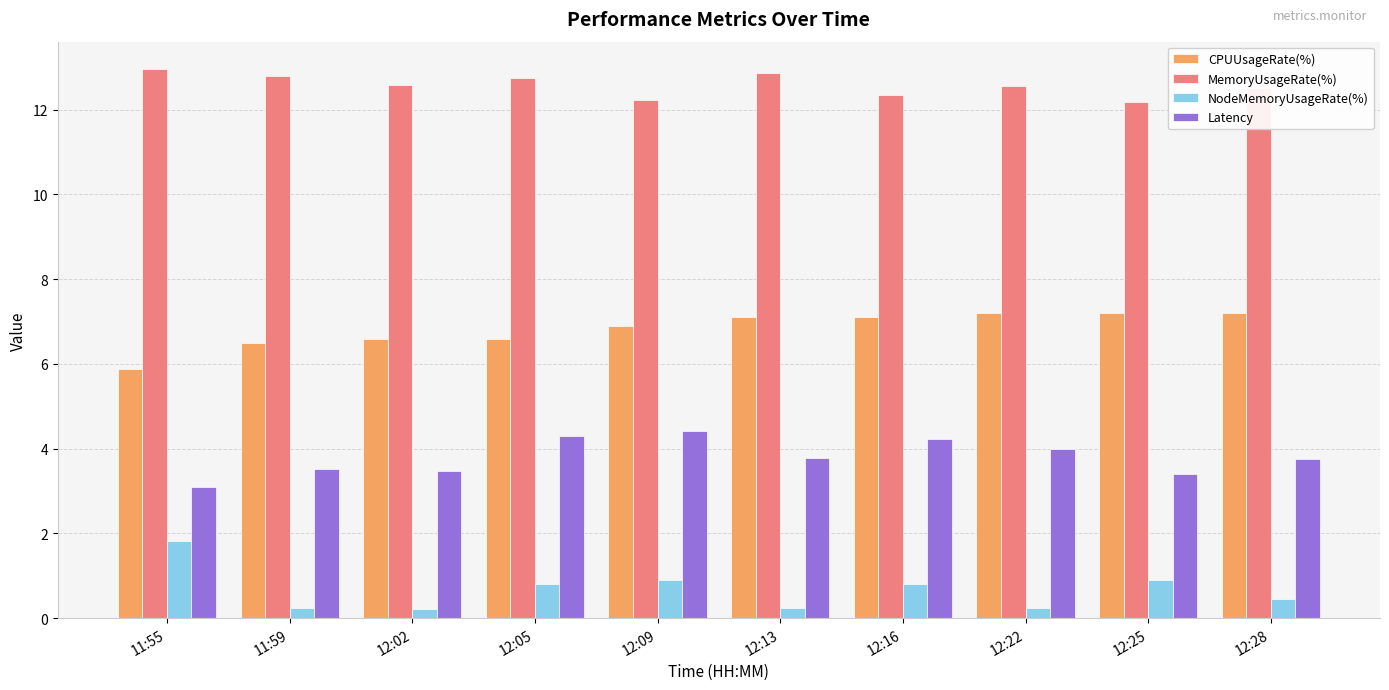

Which series has the largest total across all categories?

MemoryUsageRate(%)